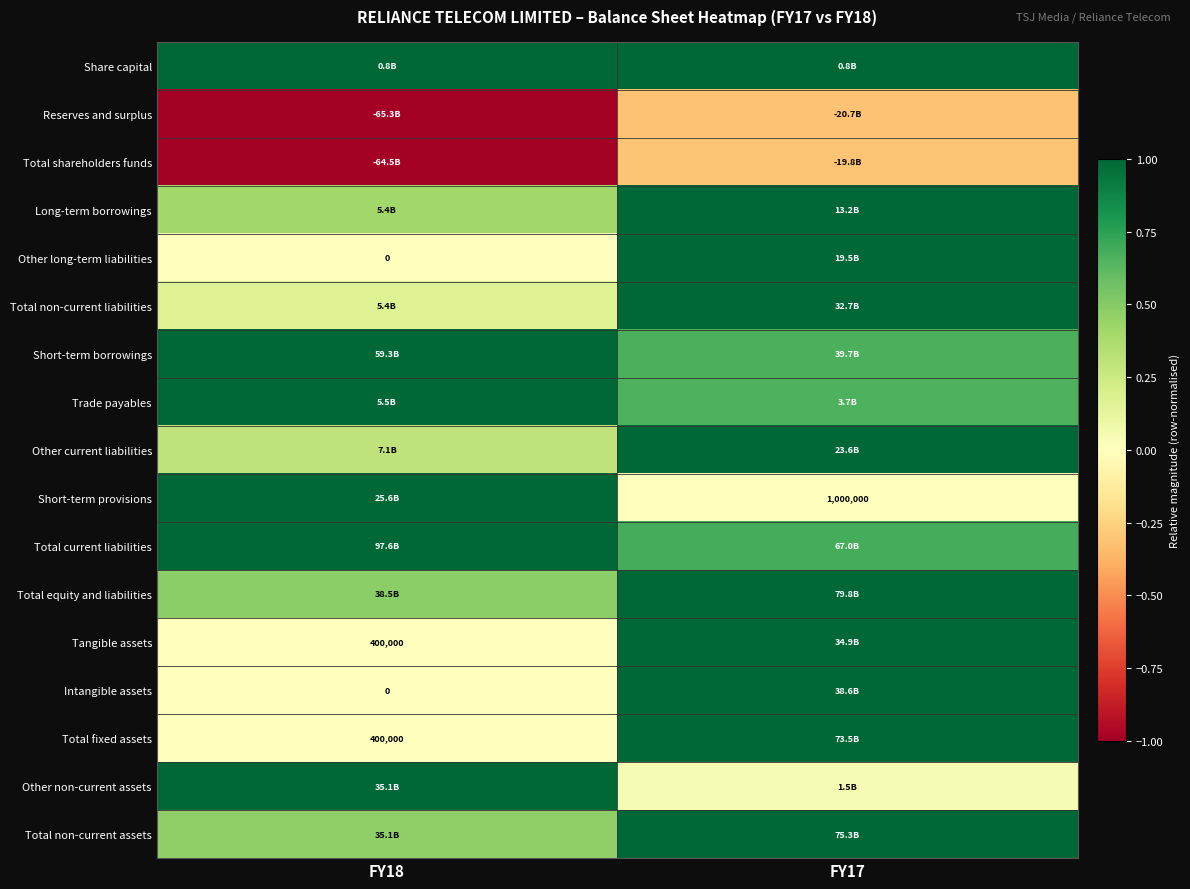

Rank the categories by Total current liabilities value from highest to lowest.

FY18, FY17